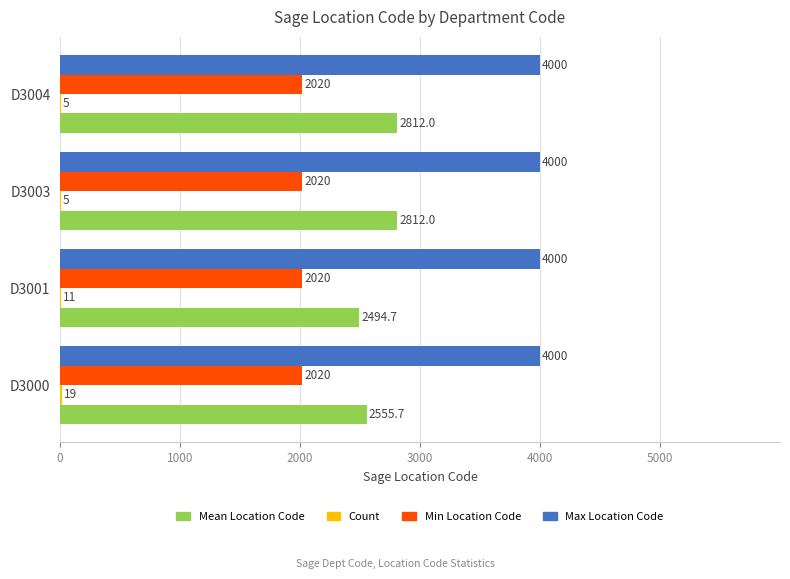

What is the greatest value displayed?

4000.0